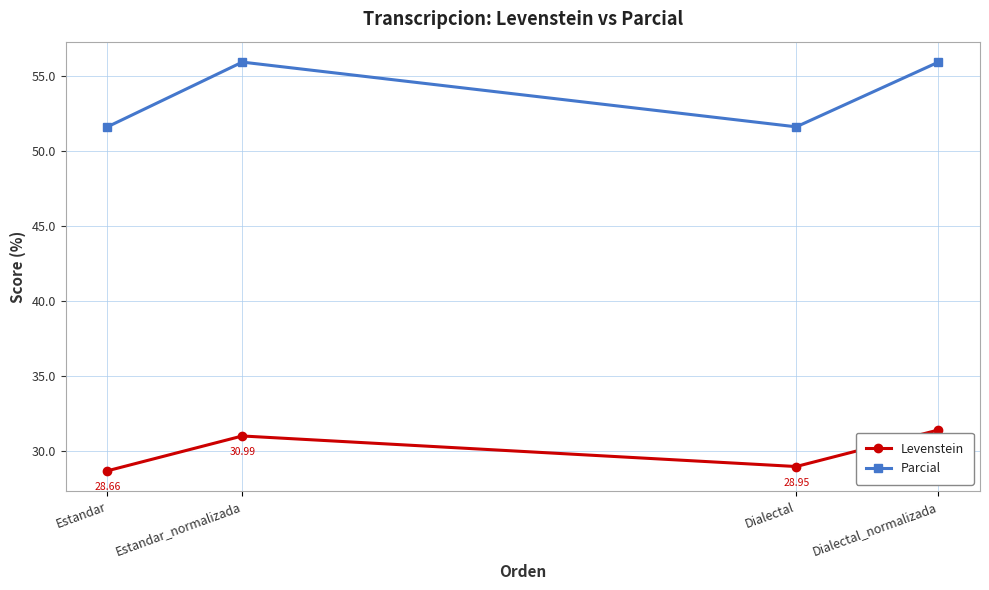

What is the label of the 4th point from the left?

Dialectal_normalizada